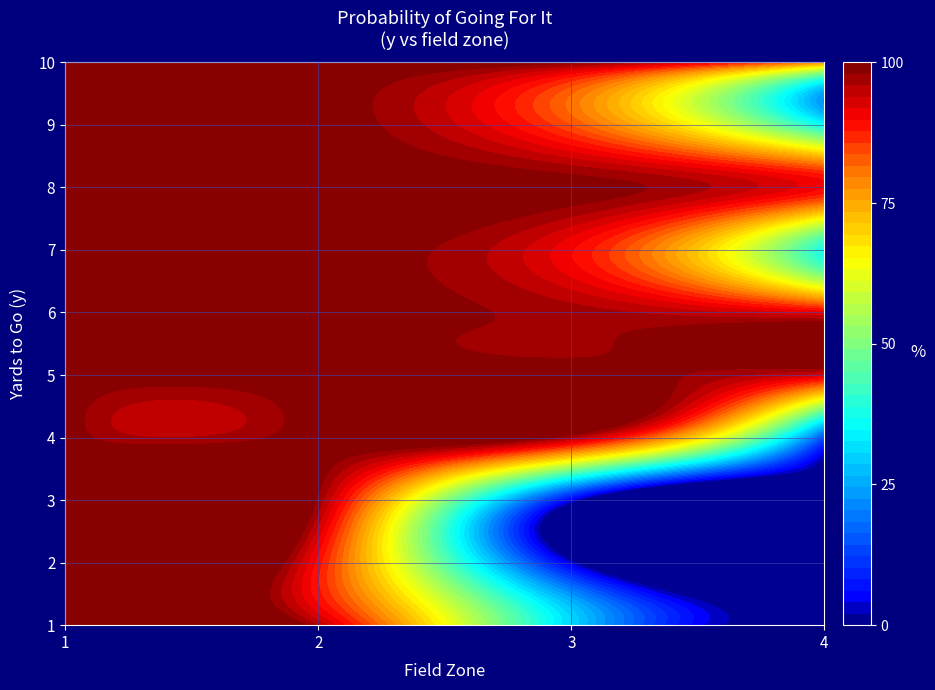

Reading left to right, transcribe all the data shown in this chart.

1: 1.0	1.0	0.3	0.0
2: 1.0	0.9	0.0	0.0
3: 1.0	1.0	0.0	0.0
4: 1.0	1.0	1.0	0.1
5: 1.0	1.0	1.0	0.9
6: 1.0	1.0	1.0	0.9
7: 1.0	1.0	0.9	0.4
8: 1.0	1.0	1.0	0.9
9: 1.0	1.0	0.8	0.4
10: 1.0	1.0	1.0	0.8